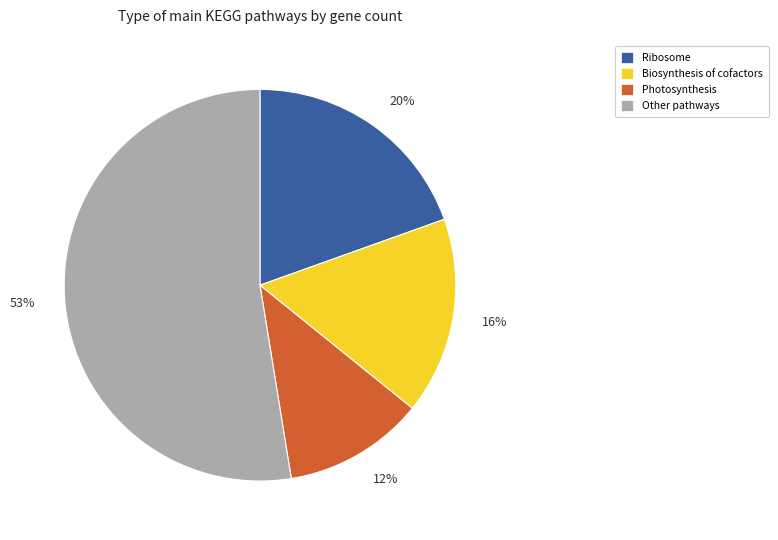

How many slices are in this pie chart?

4